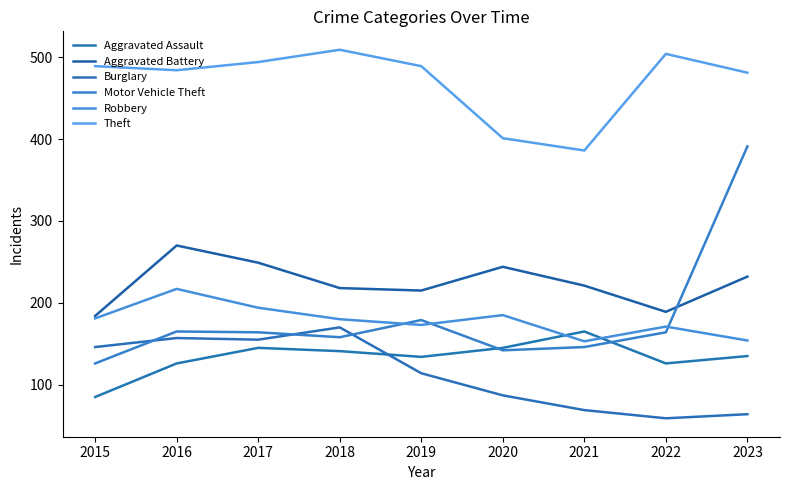

Does the chart have visible grid lines?

No